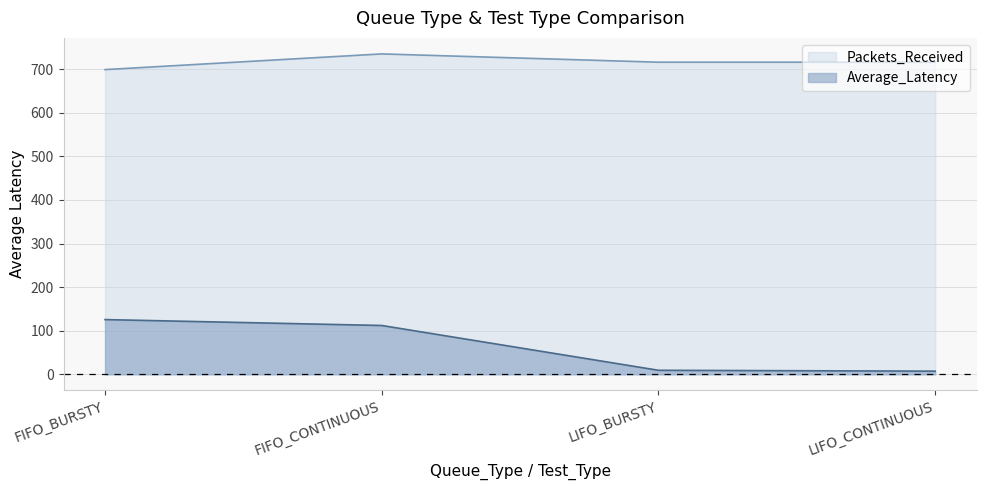

At which label does Average_Latency first exceed 112?

FIFO_BURSTY